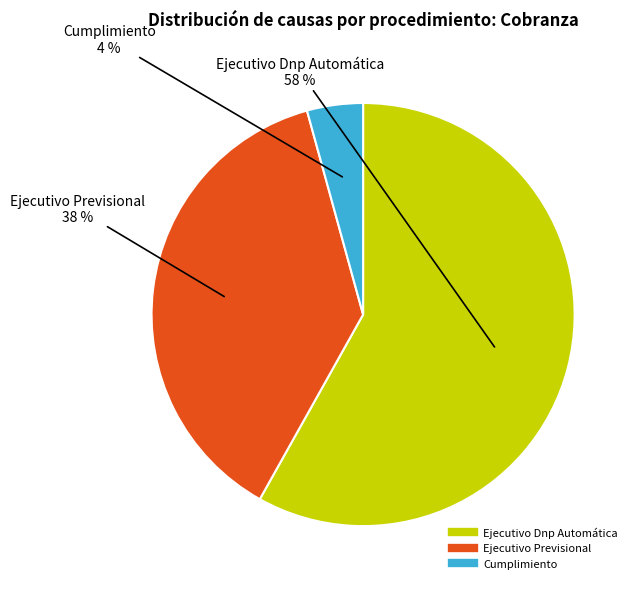

To the nearest percent, what percentage of the pie is Ejecutivo Previsional?

38%